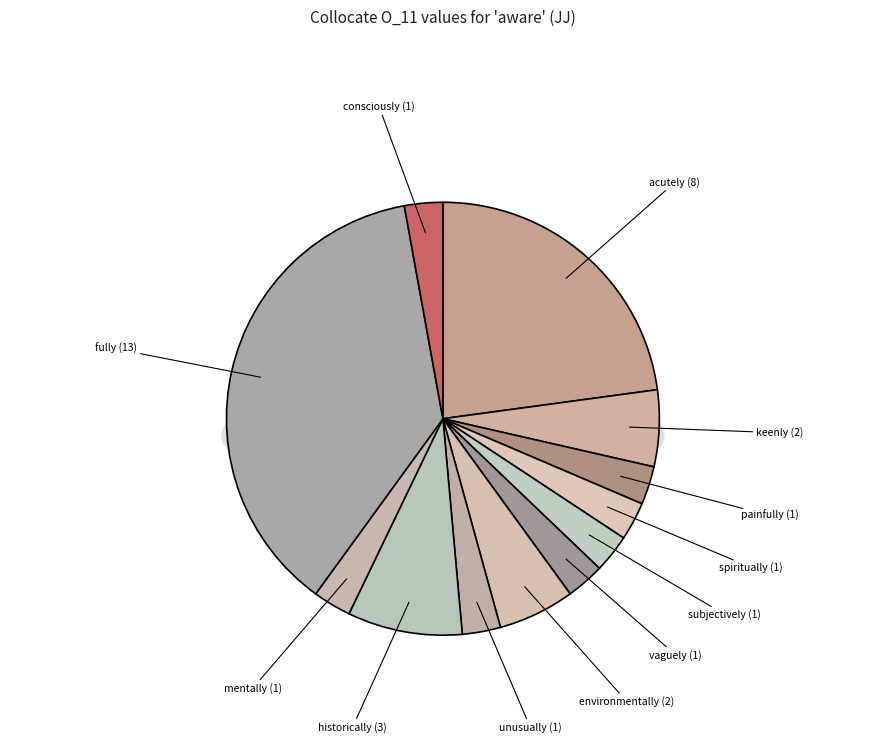

Does any single category account for the majority?

No